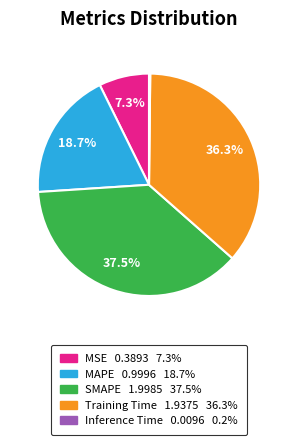

Combined, do Training Time and MSE account for over 50%?

No